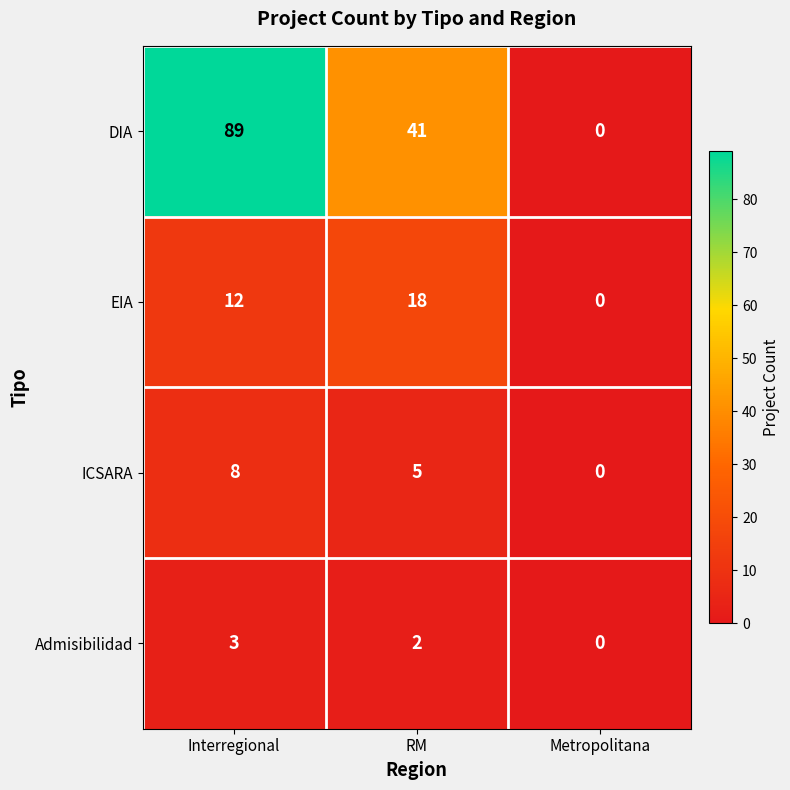

What is the difference between the maximum and minimum values in the DIA series?

89